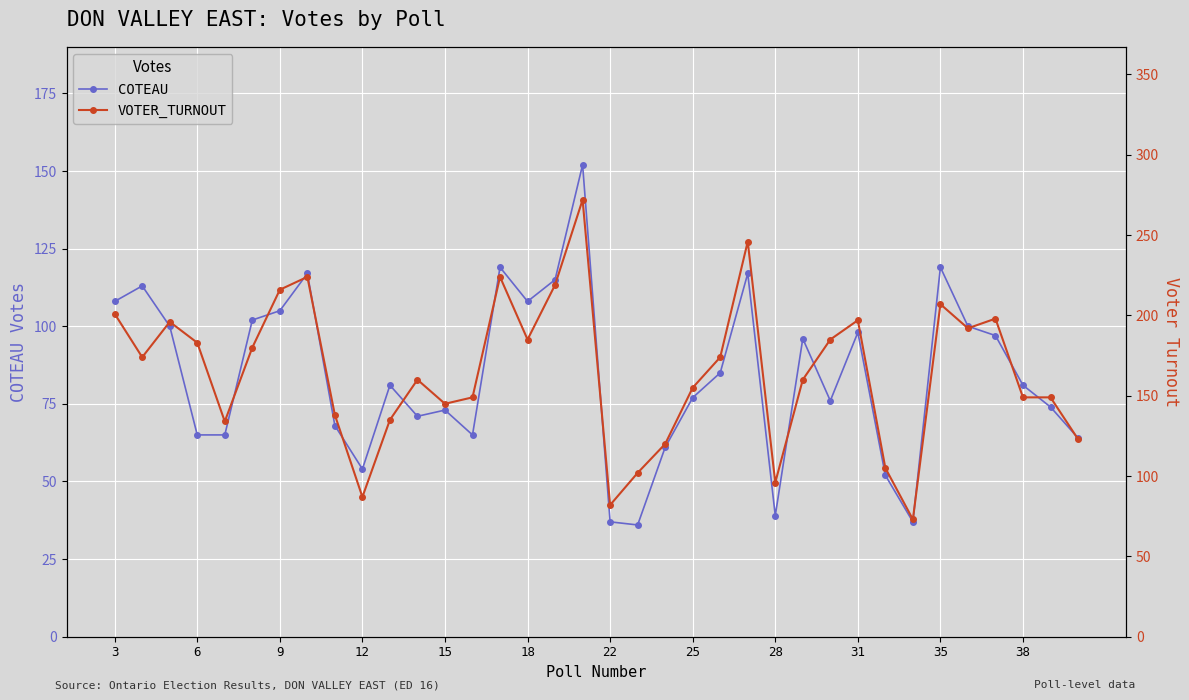

How many distinct data groups are displayed?

2